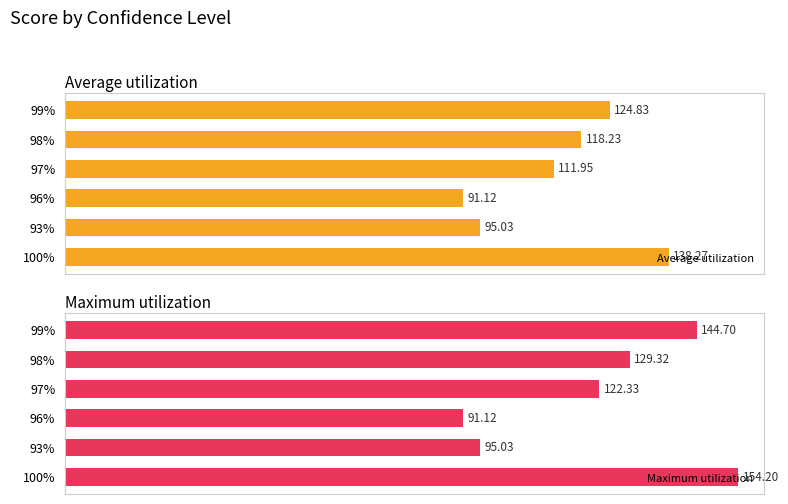

What is the sum of all Maximum utilization values?

736.7